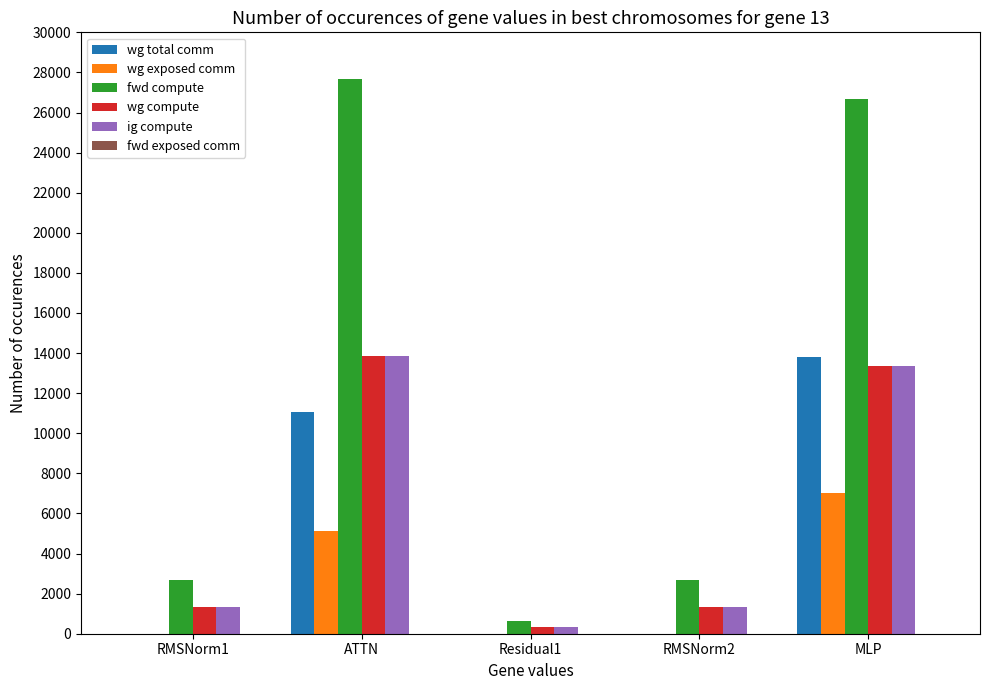

What value does the ig compute series have at RMSNorm2?

1343.6